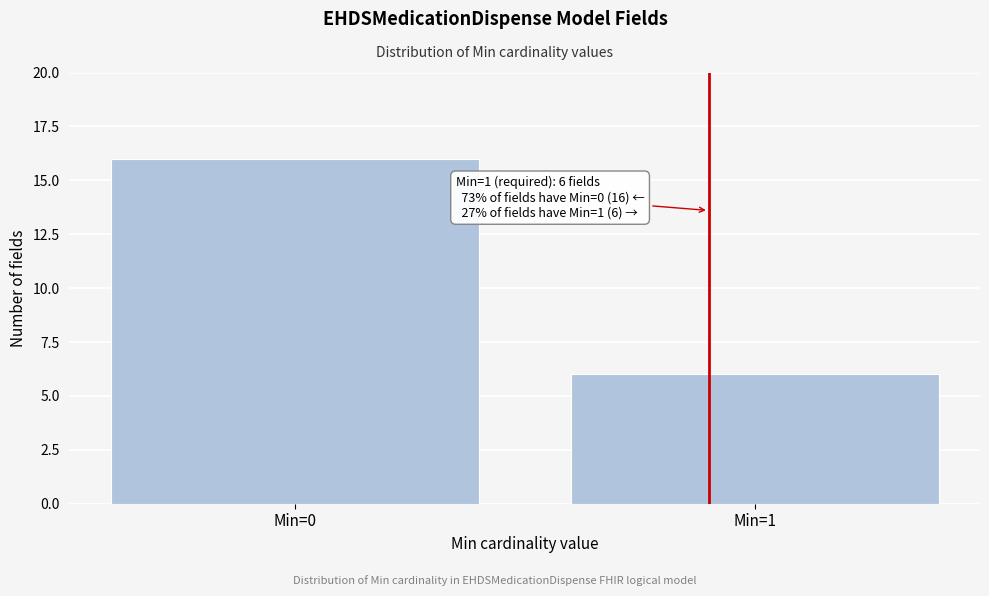

Reading right to left, list all the values displayed in this chart.

6	16